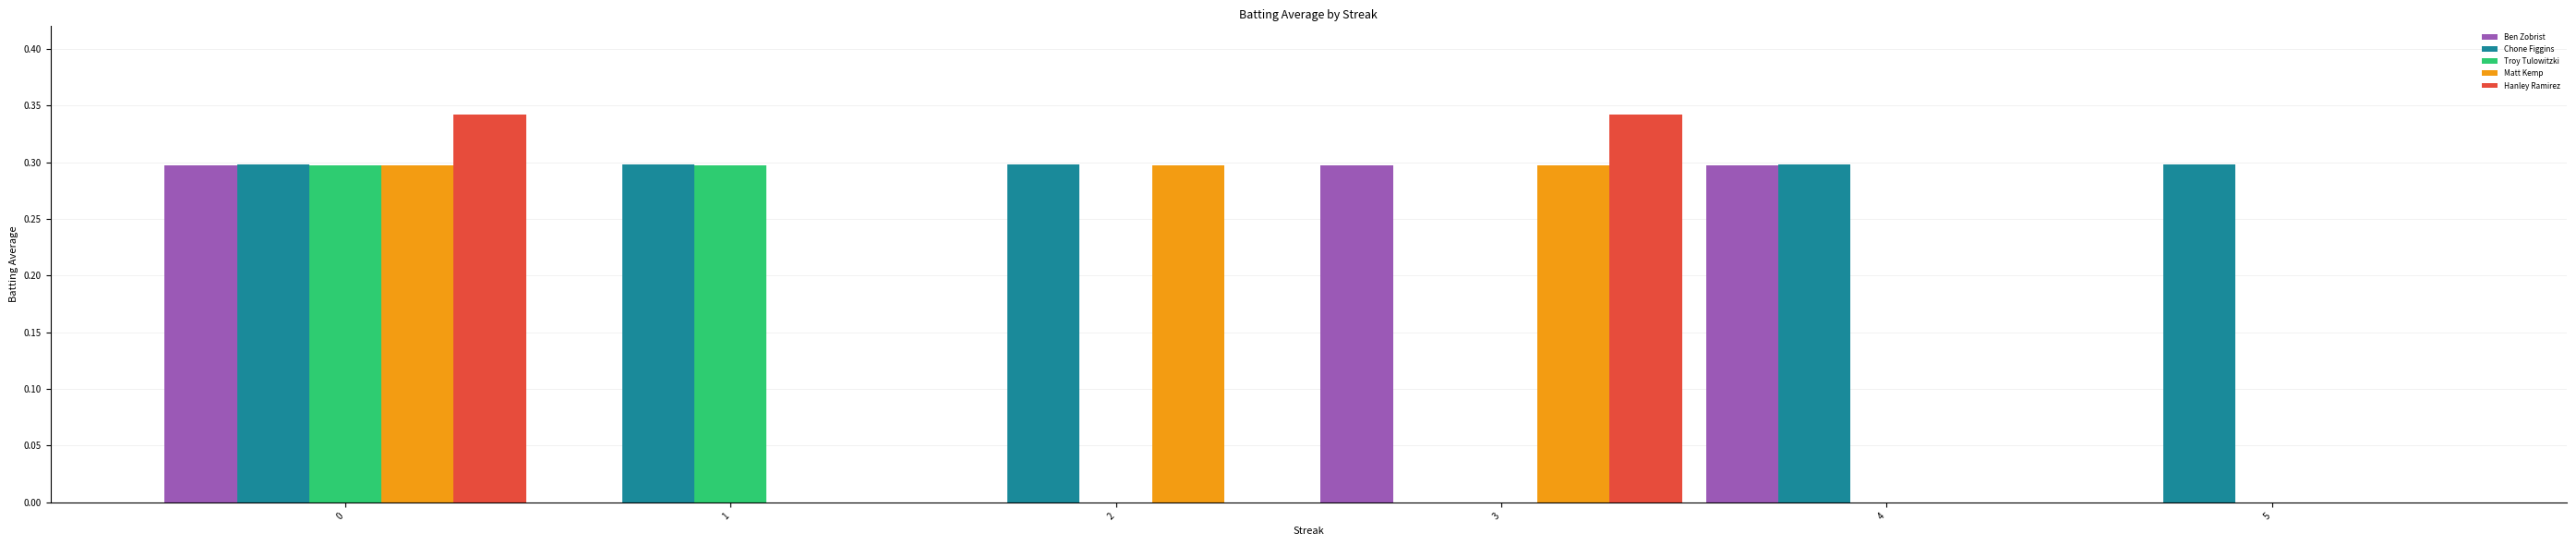

Which series has the largest total across all categories?

Chone Figgins